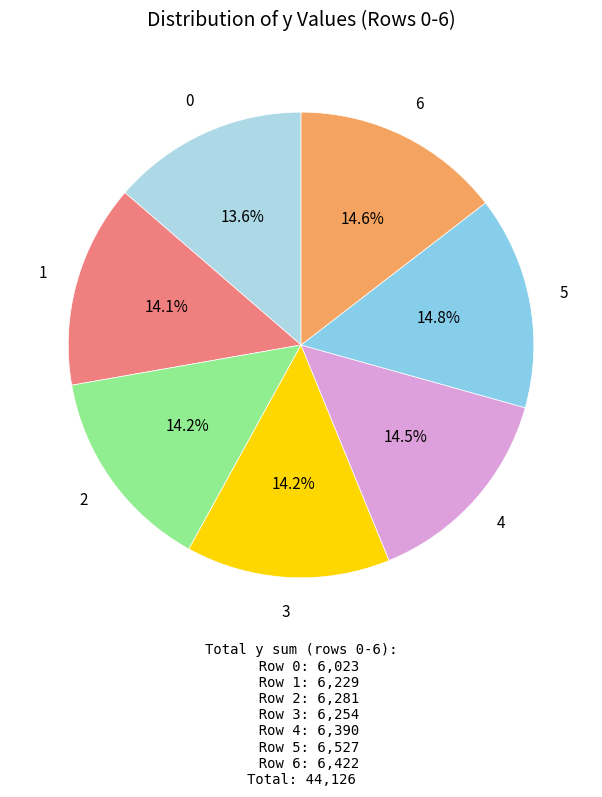

Which slice is the largest?

5